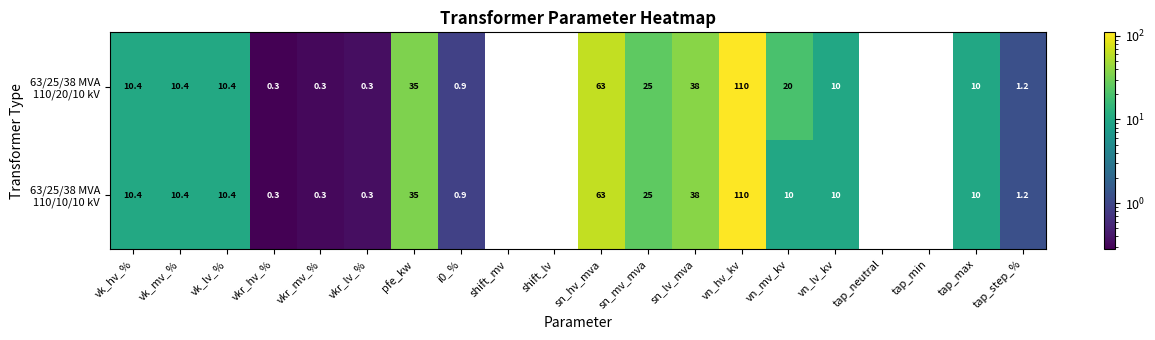

What is the total value across all series at vkr_lv_%?

0.6